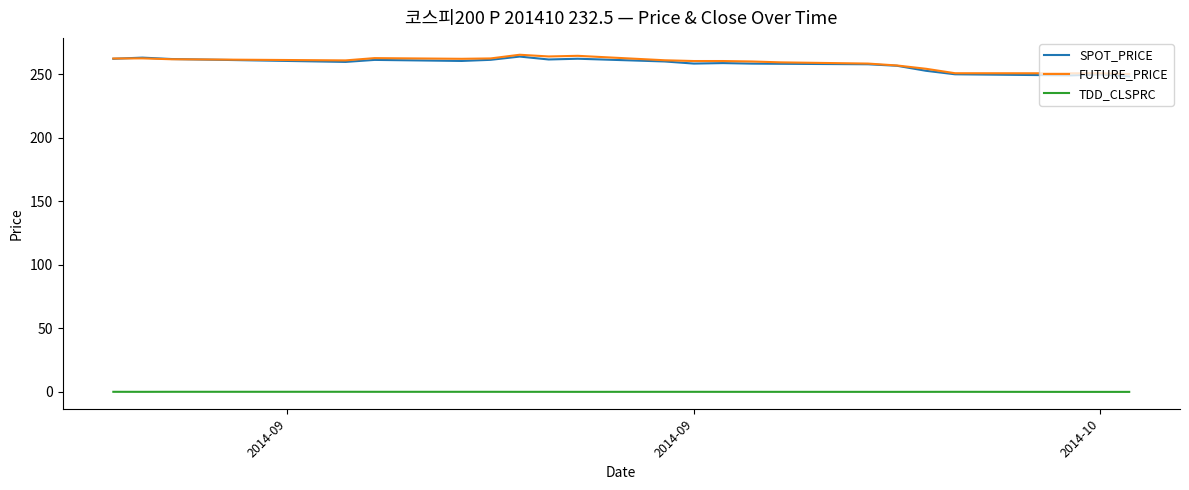

True or false: SPOT_PRICE and TDD_CLSPRC cross at least once.

False